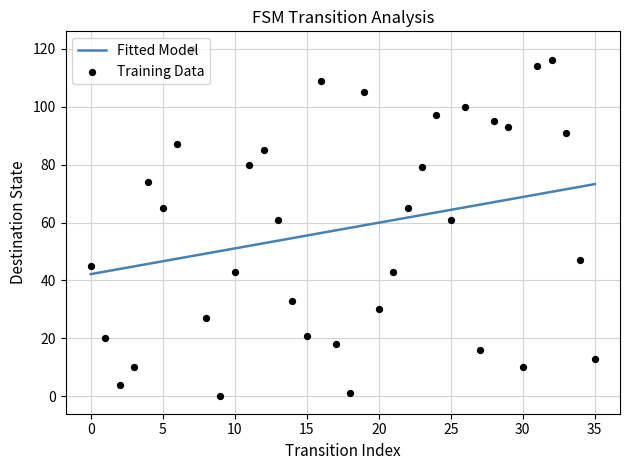

At which category is the sum across all series the highest?

32